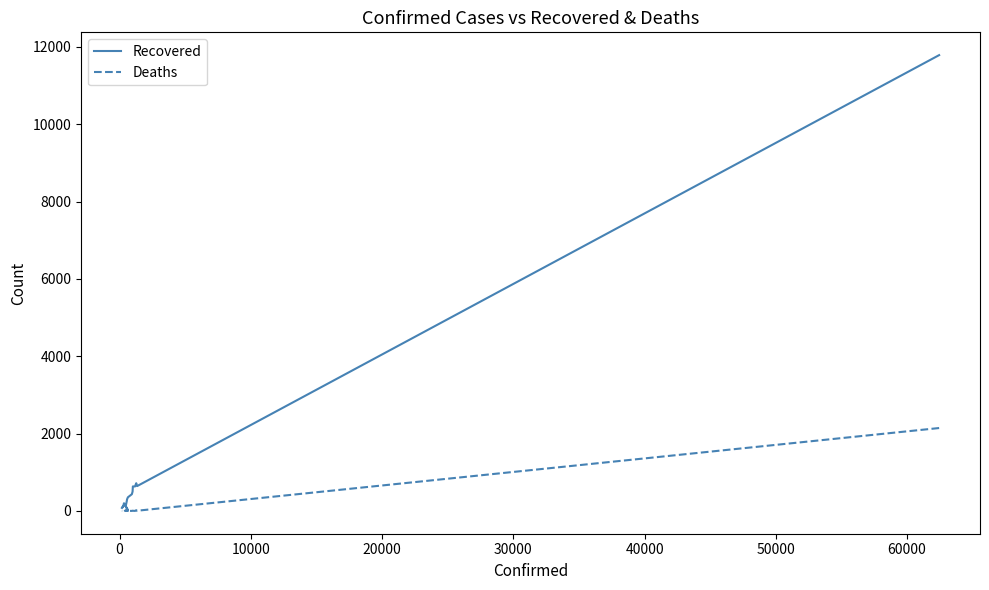

True or false: Recovered has more than 1 interior local peaks.

True